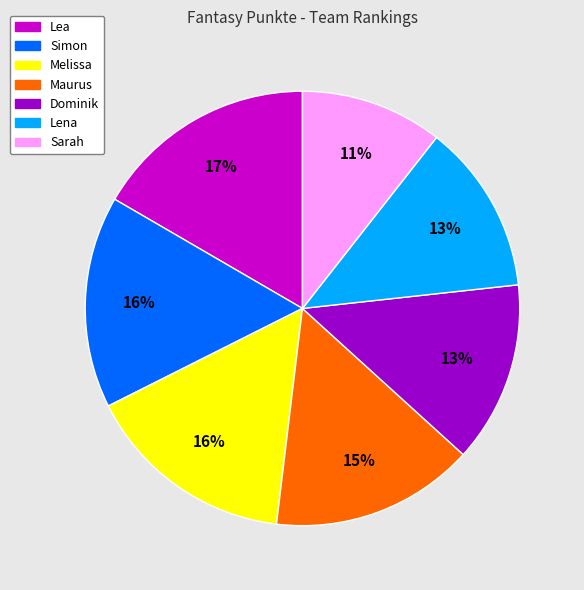

True or false: Maurus accounts for 23% of the total.

False